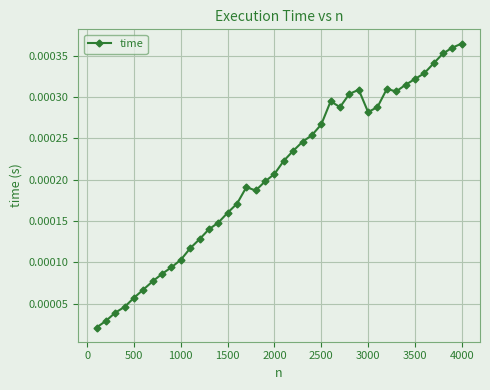

True or false: there are more than 2 points higher than both neighbors.

True